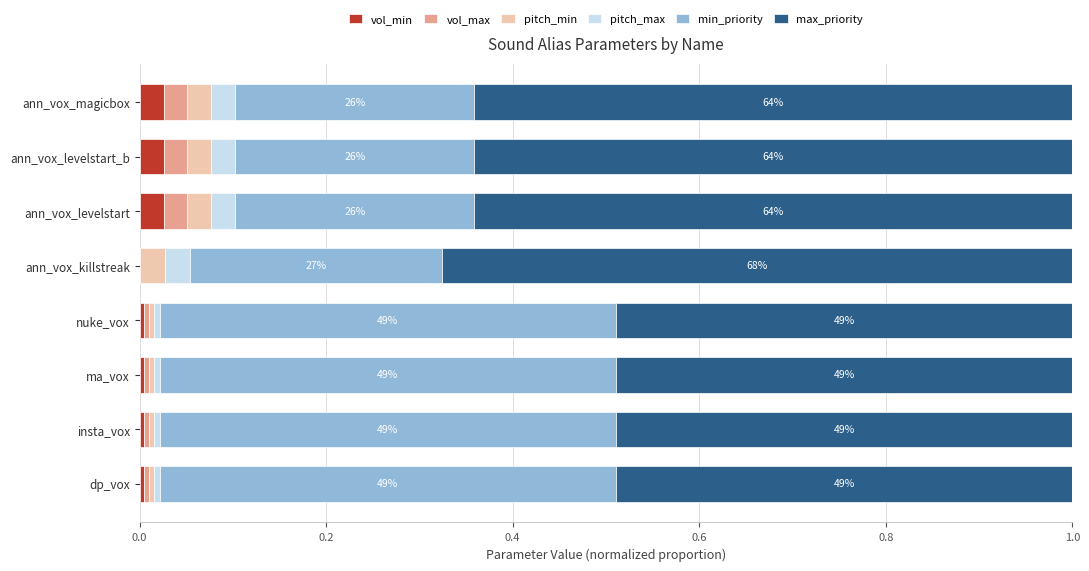

What is the total value across all series at ann_vox_killstreak?

1.0